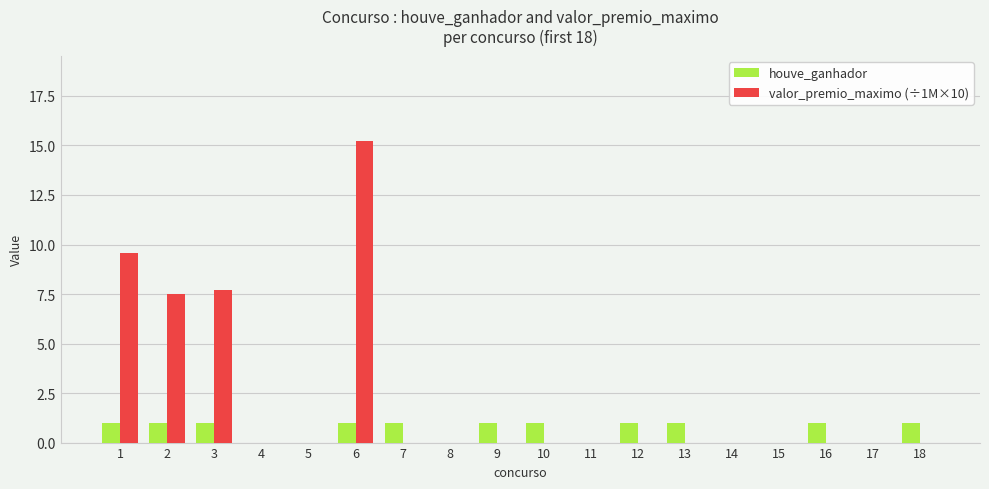

Are the bars horizontal?

No